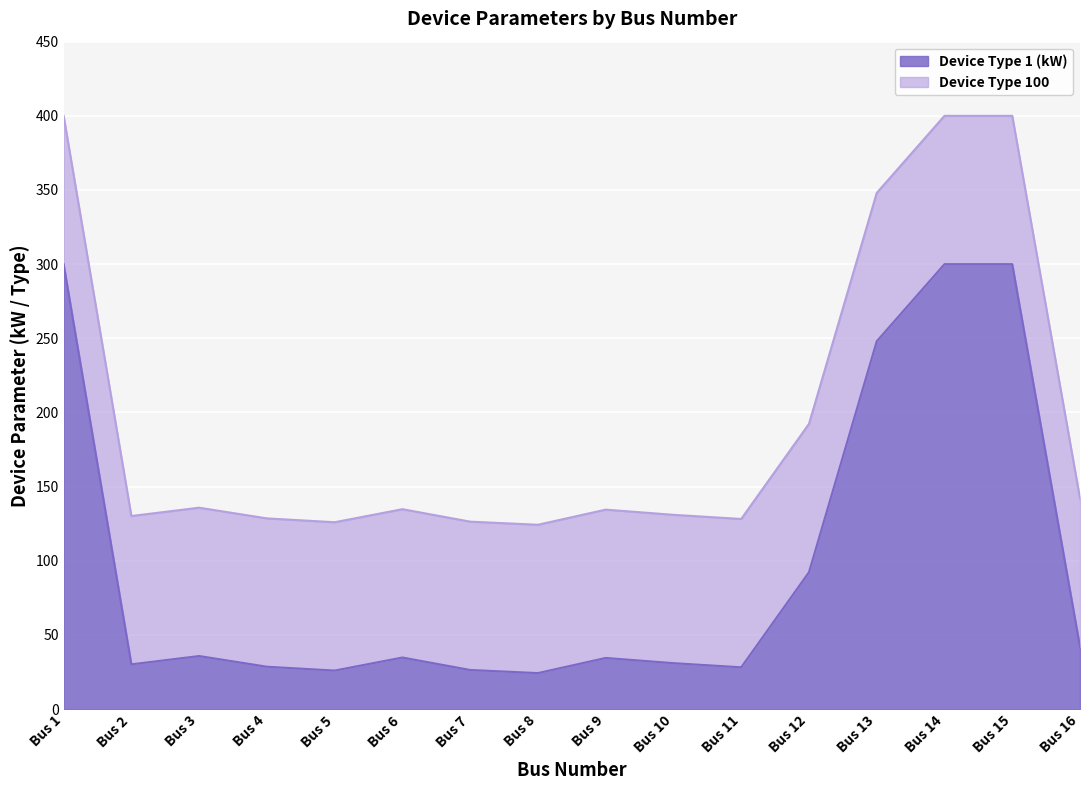

List the labels in order of value, largest first.

Bus 1, Bus 14, Bus 15, Bus 13, Bus 12, Bus 16, Bus 3, Bus 6, Bus 9, Bus 10, Bus 2, Bus 4, Bus 11, Bus 7, Bus 5, Bus 8